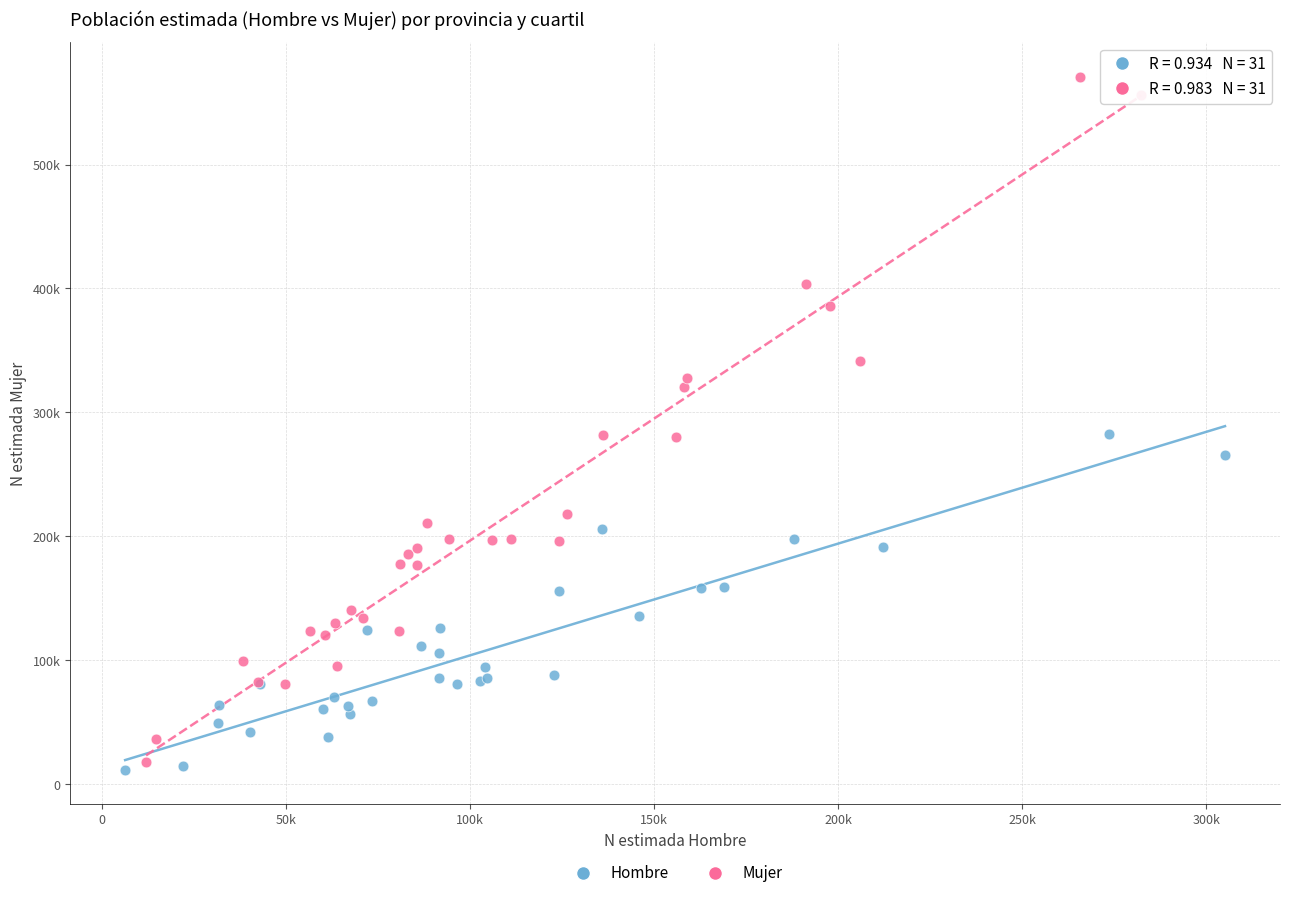

Which series contains the highest Y value?

Mujer